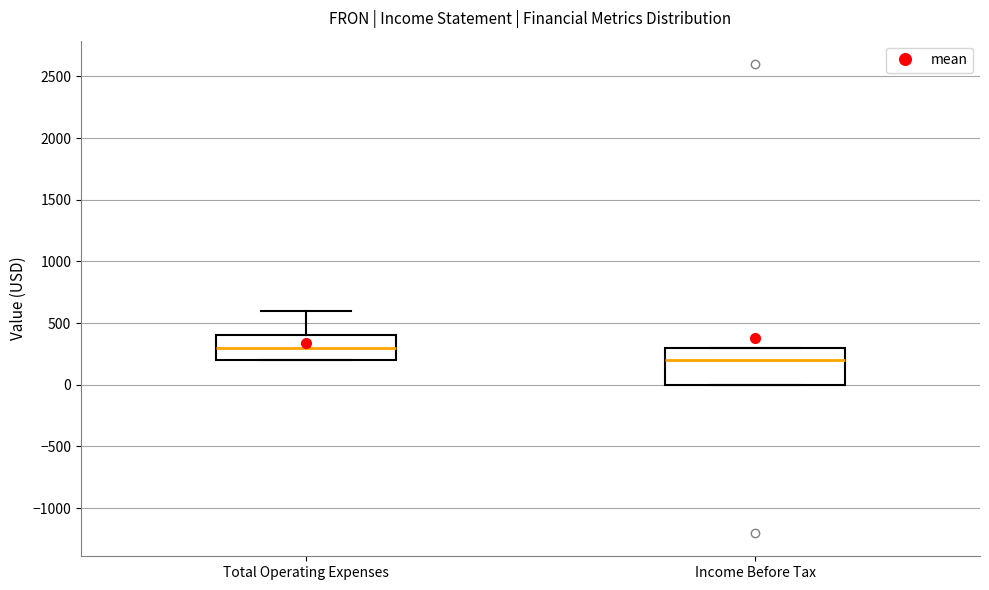

Where does the median line of the box for Income Before Tax sit on the y-axis? The values are not printed on the chart, so give them approximately, as read against the axis.

200